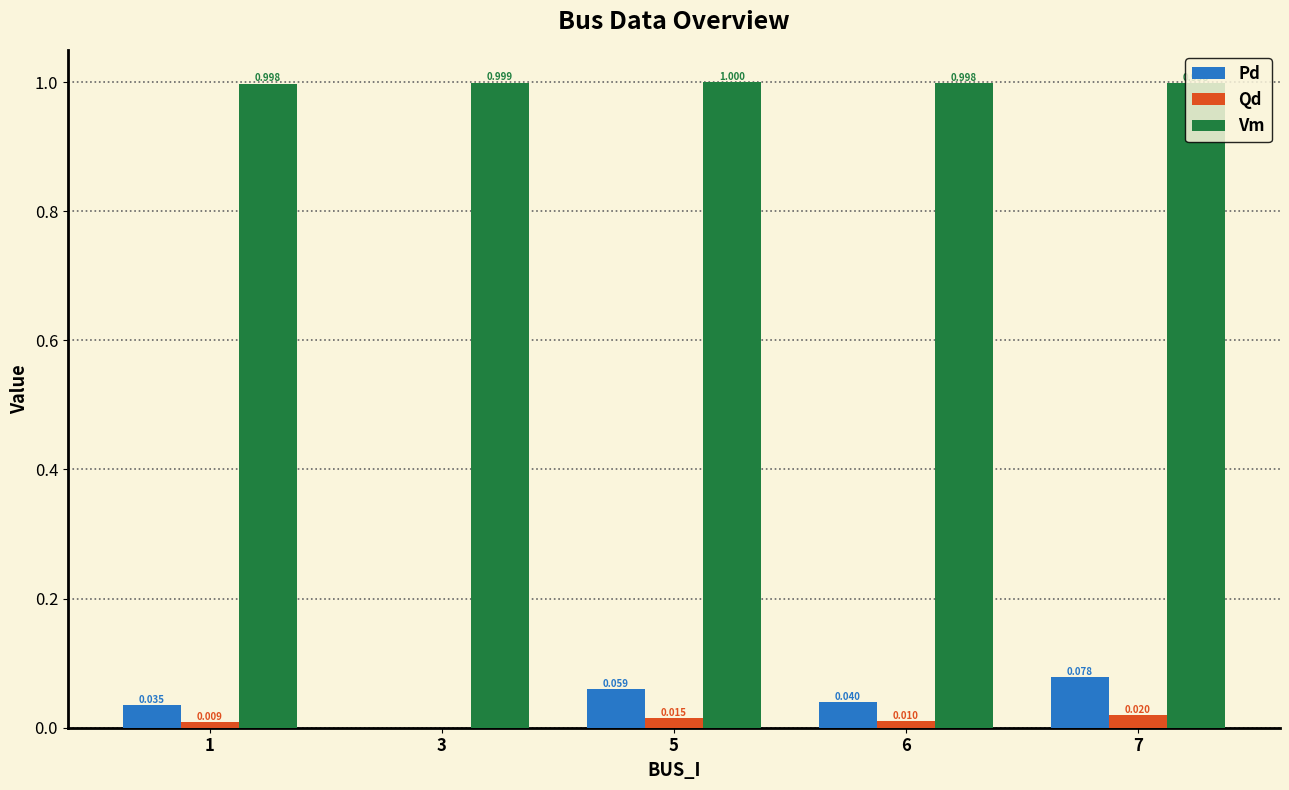

What is the spread (max minus min) of values at 7?

1.0